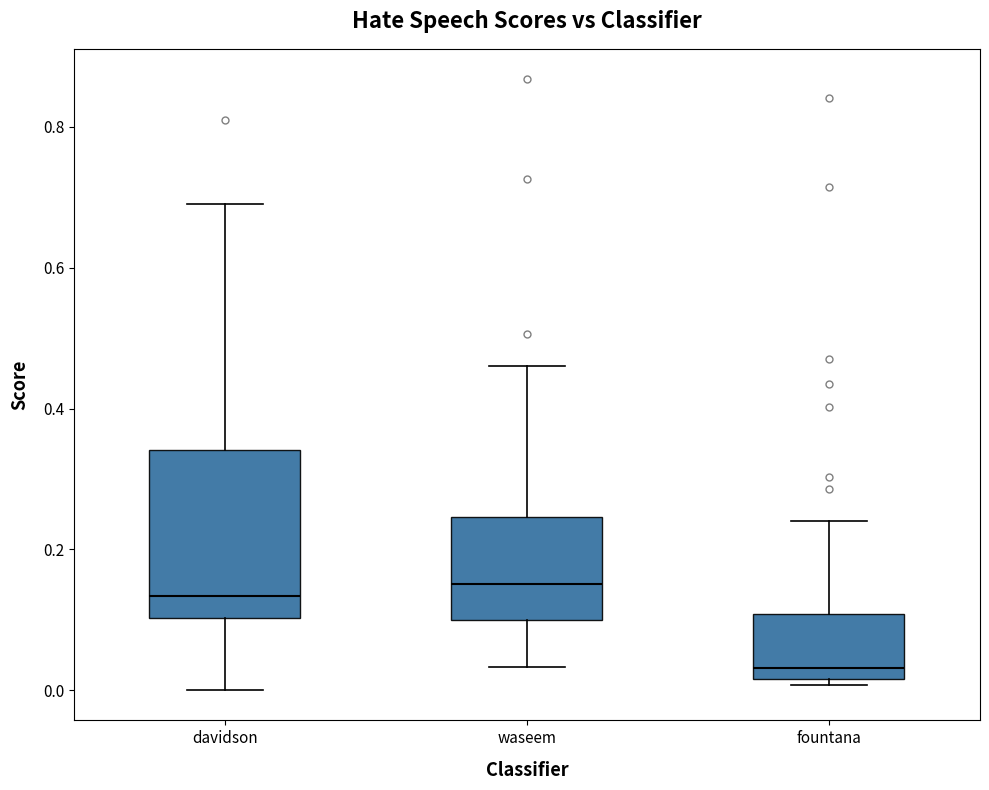

Which box's median line is the lowest?

fountana